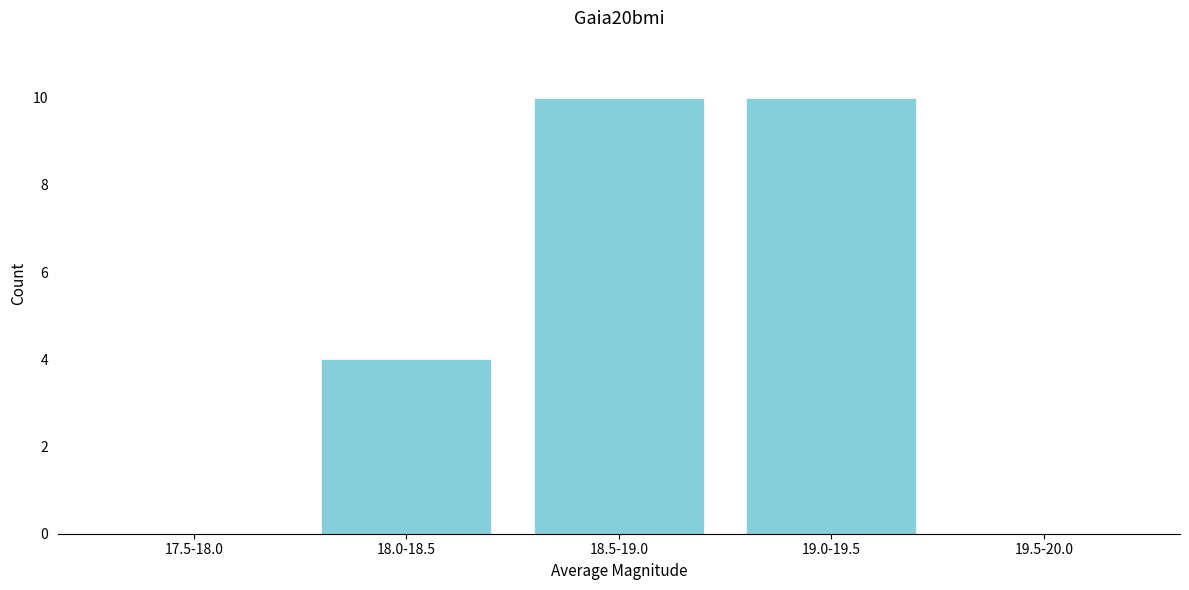

Reading left to right, transcribe all the data shown in this chart.

17.5-18.0=0	18.0-18.5=4	18.5-19.0=10	19.0-19.5=10	19.5-20.0=0